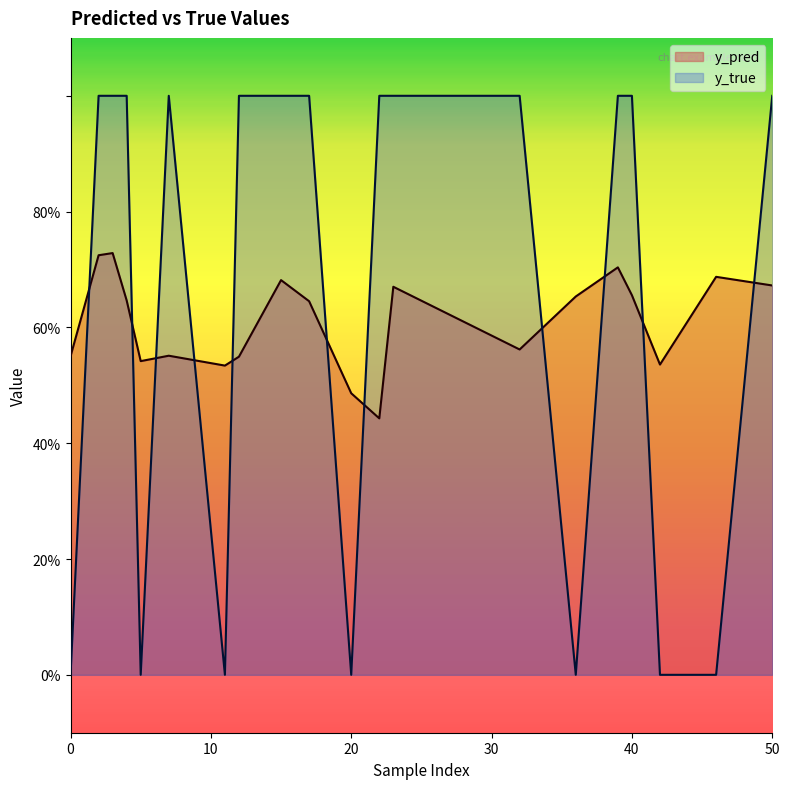

What is the difference between the second highest and minimum values in the y_pred series?

0.3